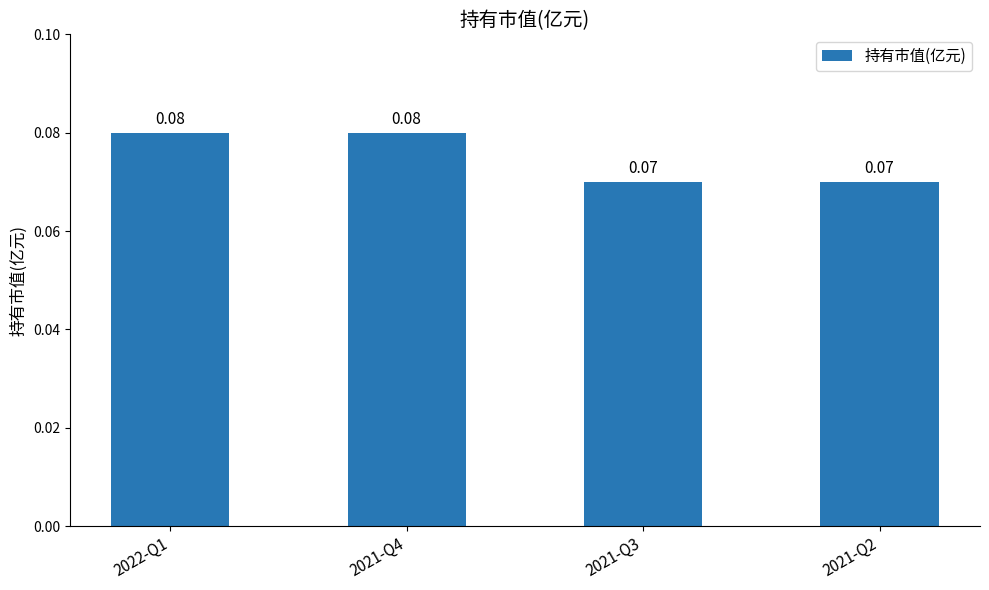

What is the sum of all values?

0.3